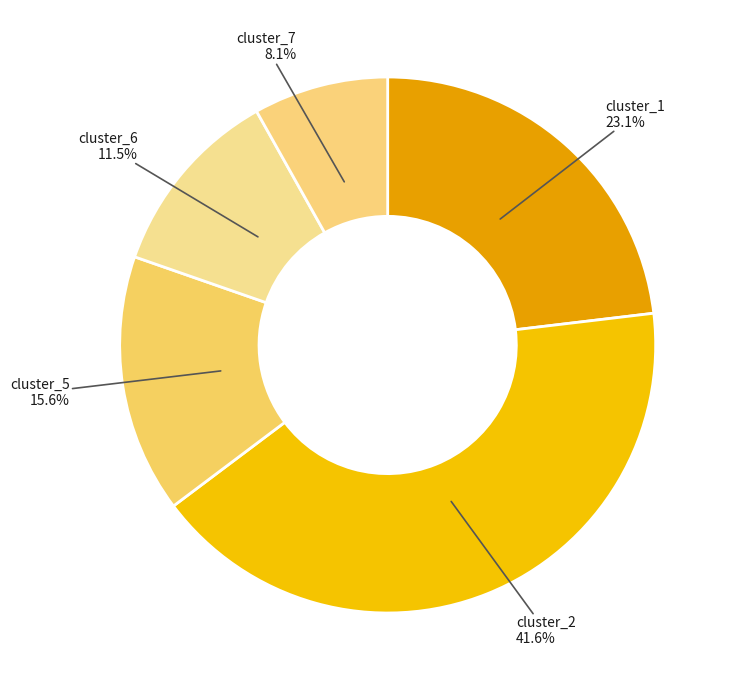

How many segments does this pie chart have?

5